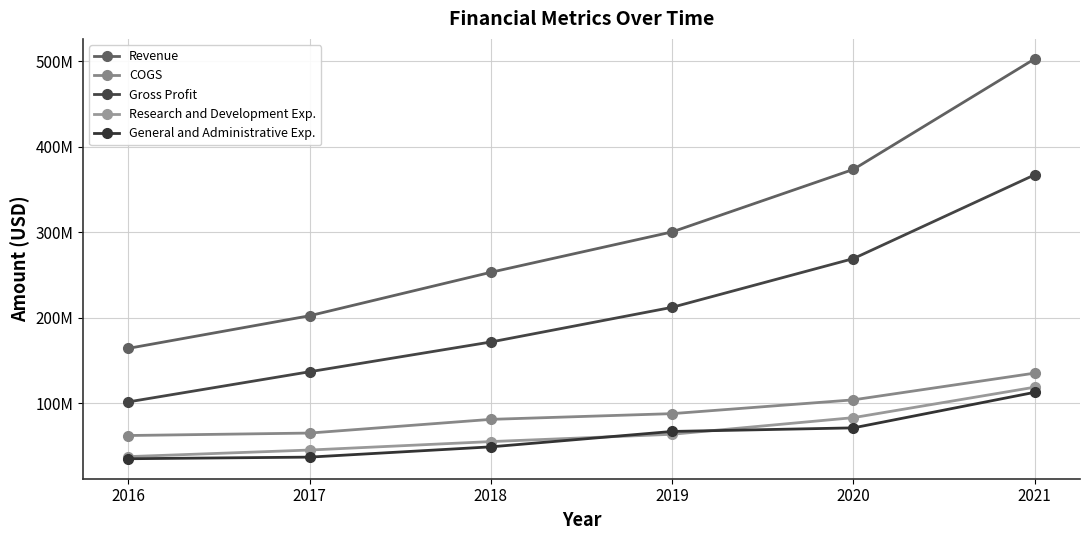

Does the chart have visible grid lines?

Yes